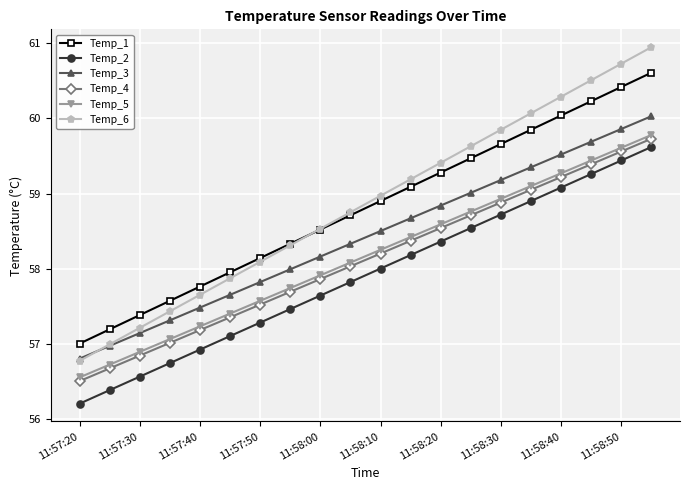

Which series has the largest range (max minus min)?

Temp_6